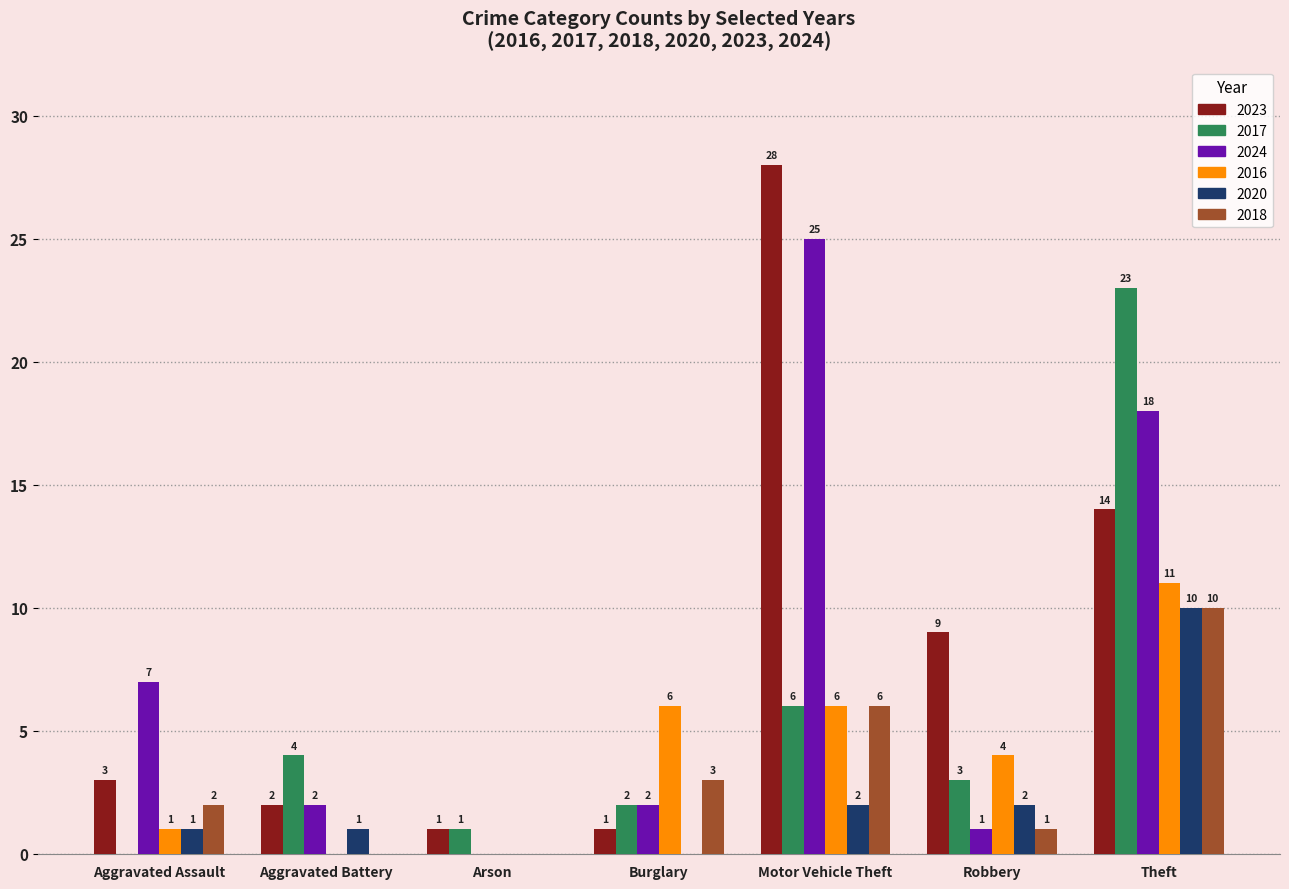

At which label is 2024 closest to 12?

Aggravated Assault